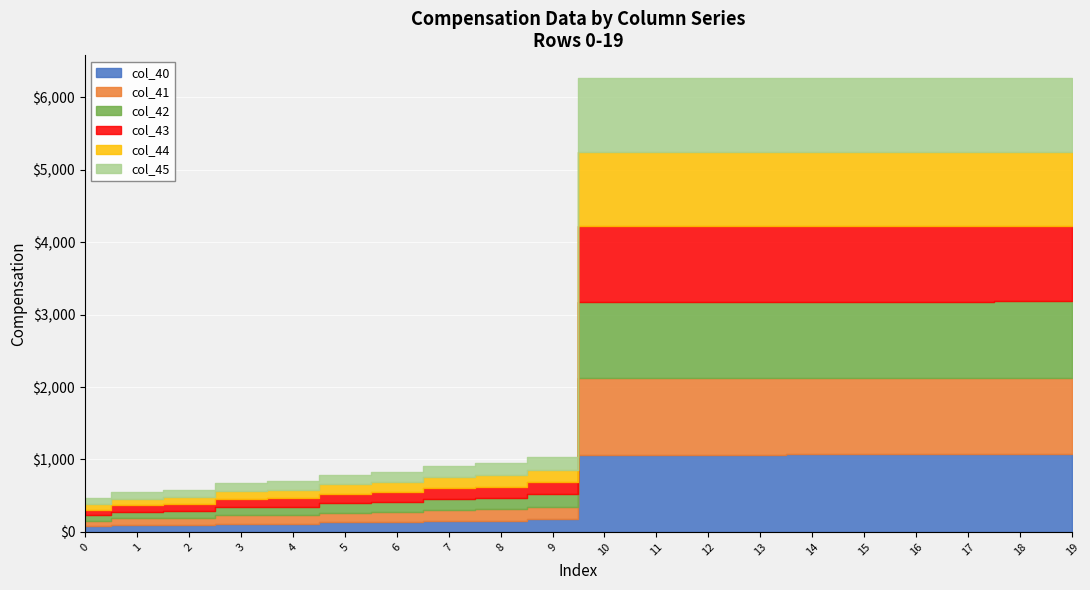

What is the sum of the col_45 values at 18 and 11?

2039.0